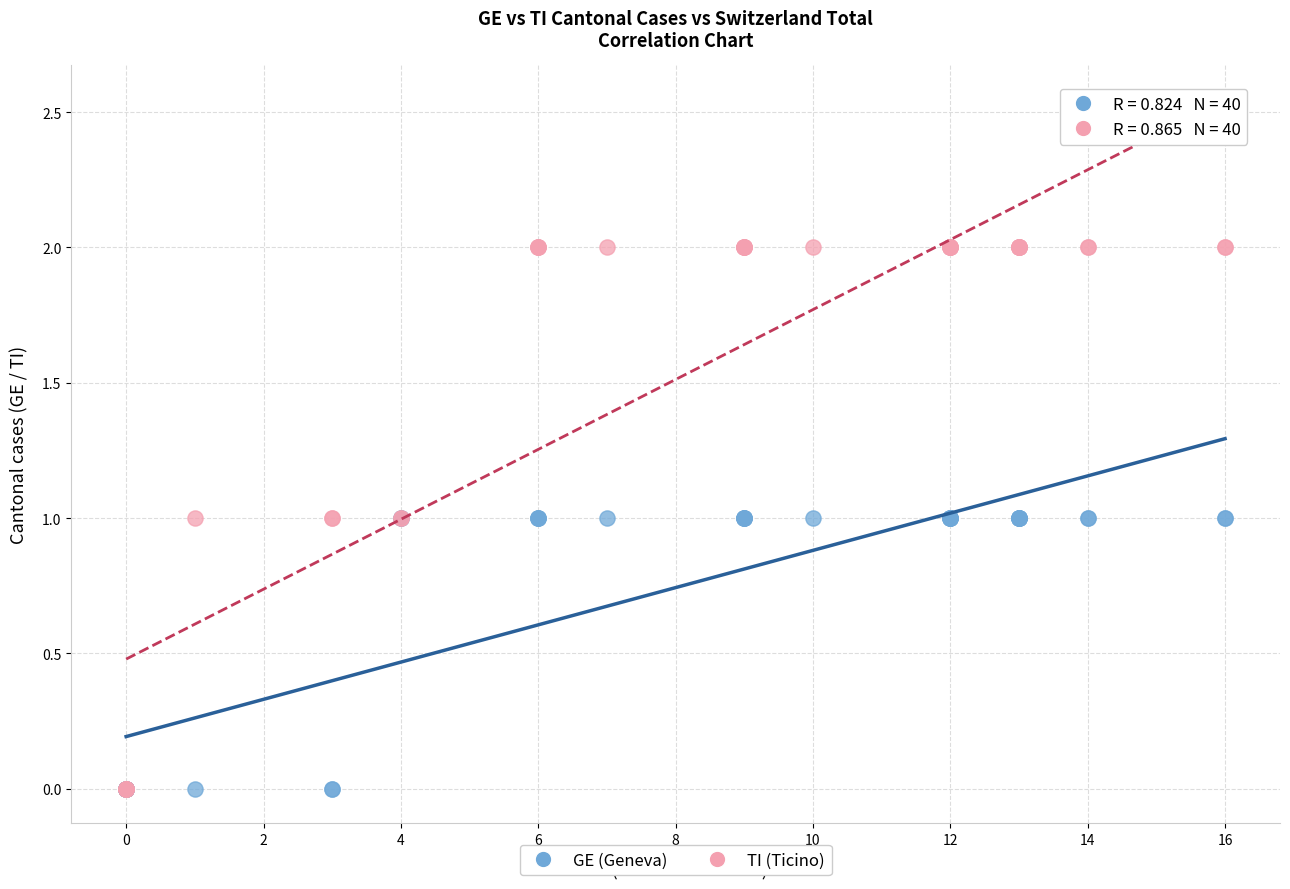

Which series has the widest spread of Y values?

TI (Ticino)